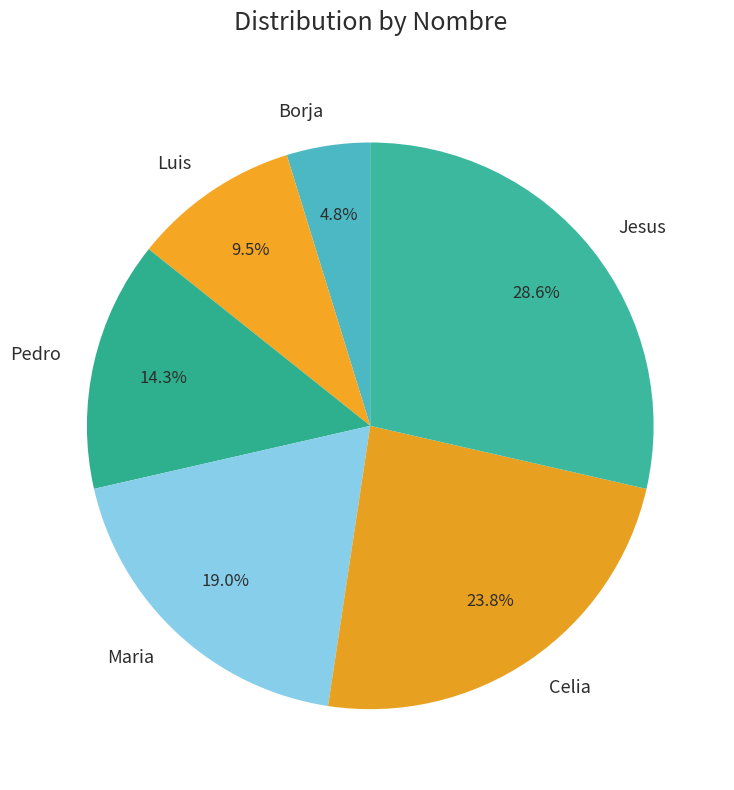

To the nearest percent, what is the average slice percentage?

17%